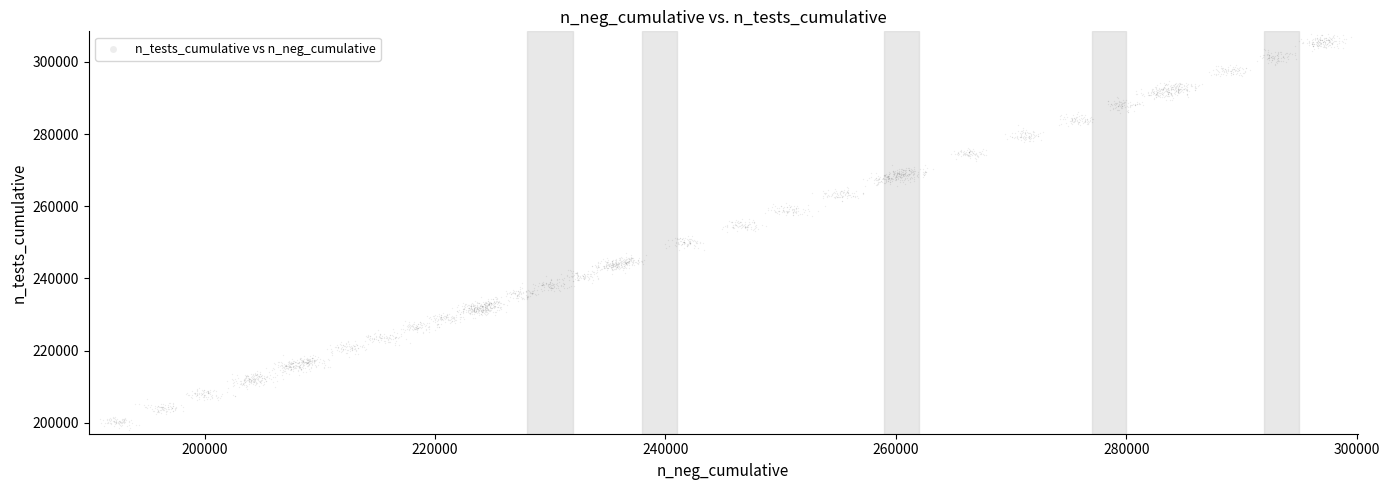

What is the range of X values (max minus min)?

108589.5